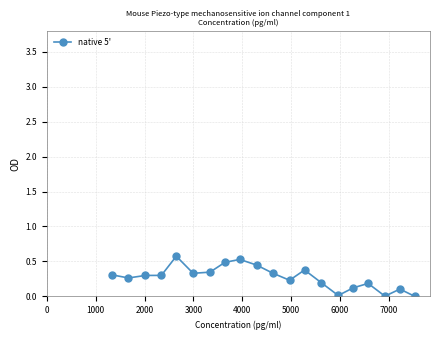

What is the value of the 17th point from the left?

0.2